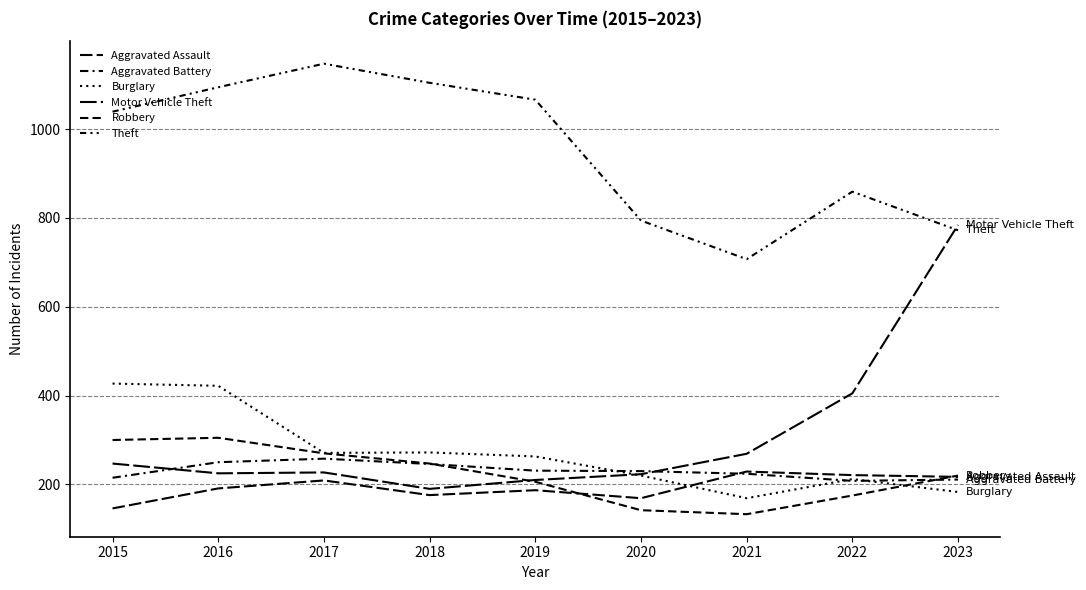

The value of Burglary at 2021 is 54. True or false?

False